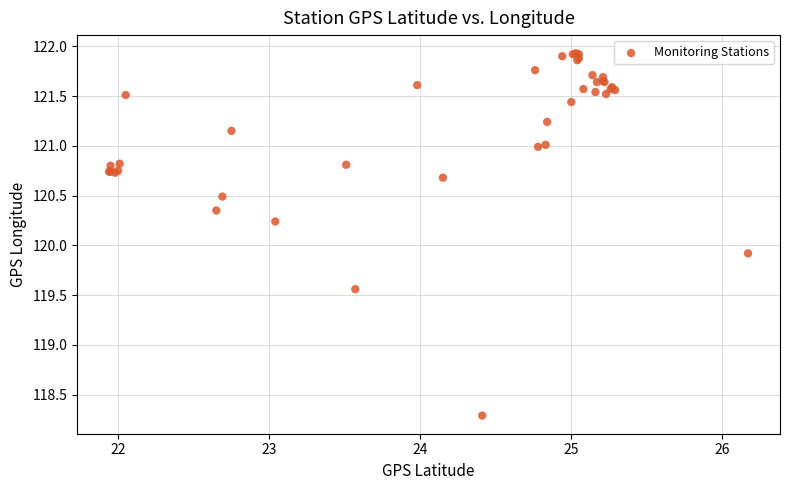

What Y value in the scatter plot is closest to 120?

119.9